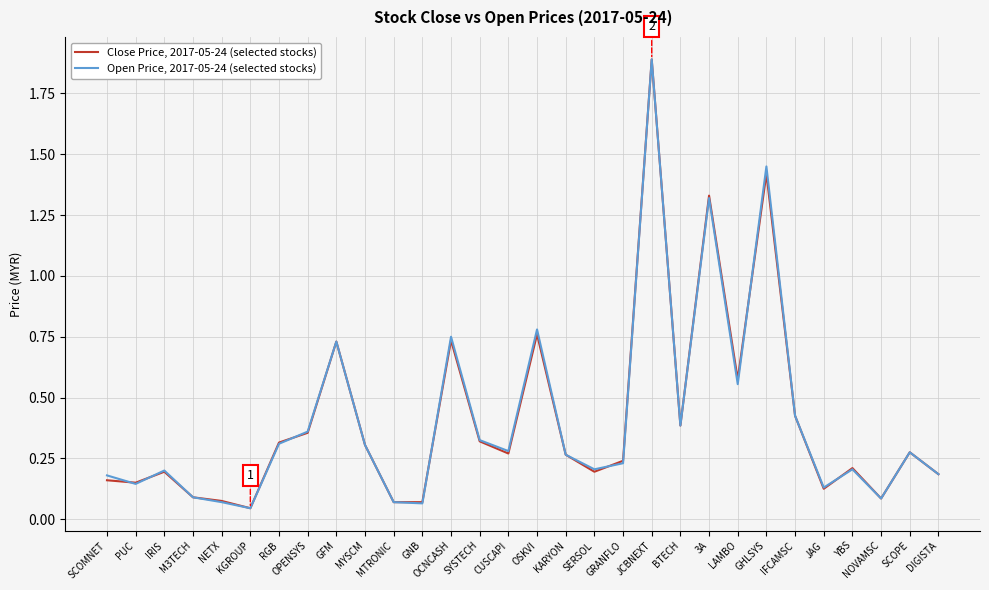

At which category does Close Price, 2017-05-24 (selected stocks) reach its first local peak?

IRIS